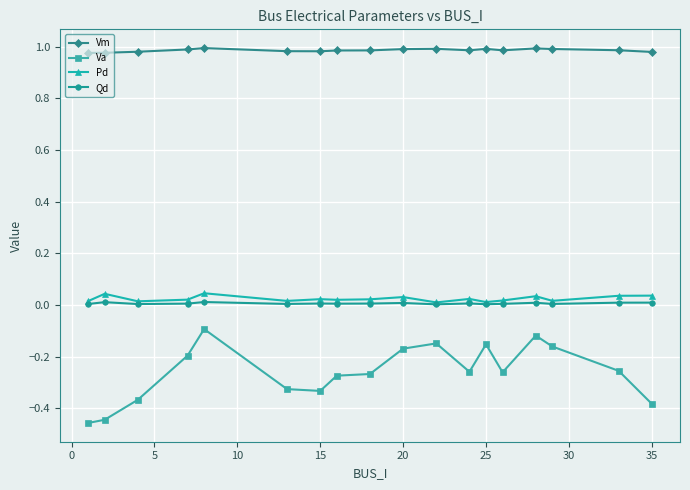

Which series has the largest total across all categories?

Vm